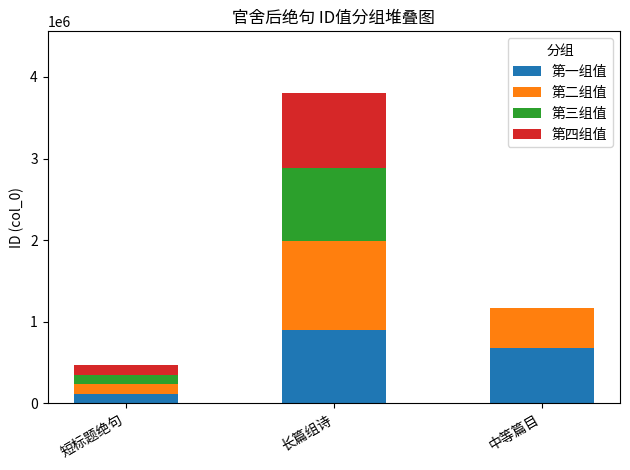

The 第一组值 series shows 1100134 at 中等篇目. True or false?

False